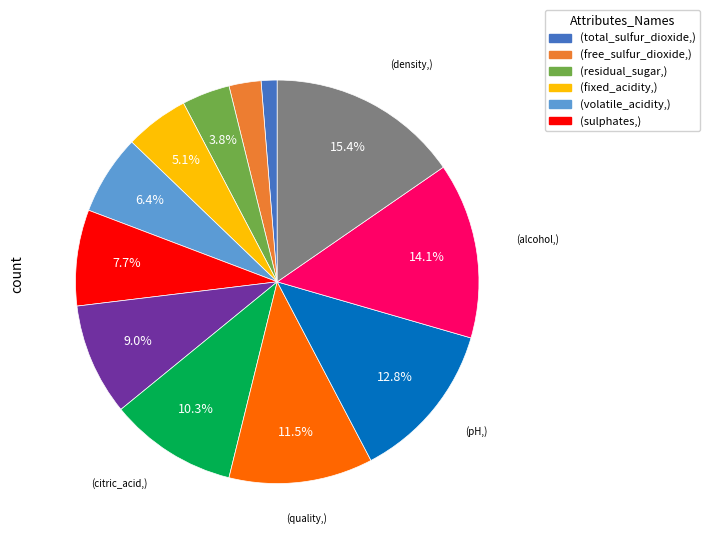

Is there any slice that represents more than half of the pie?

No